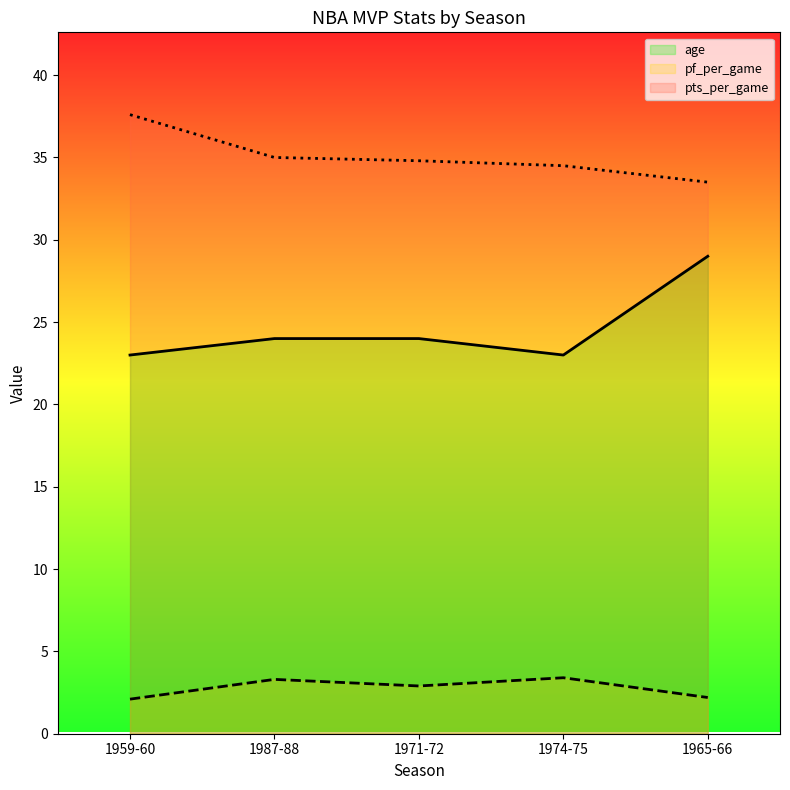

True or false: age and pts_per_game cross at least once.

False